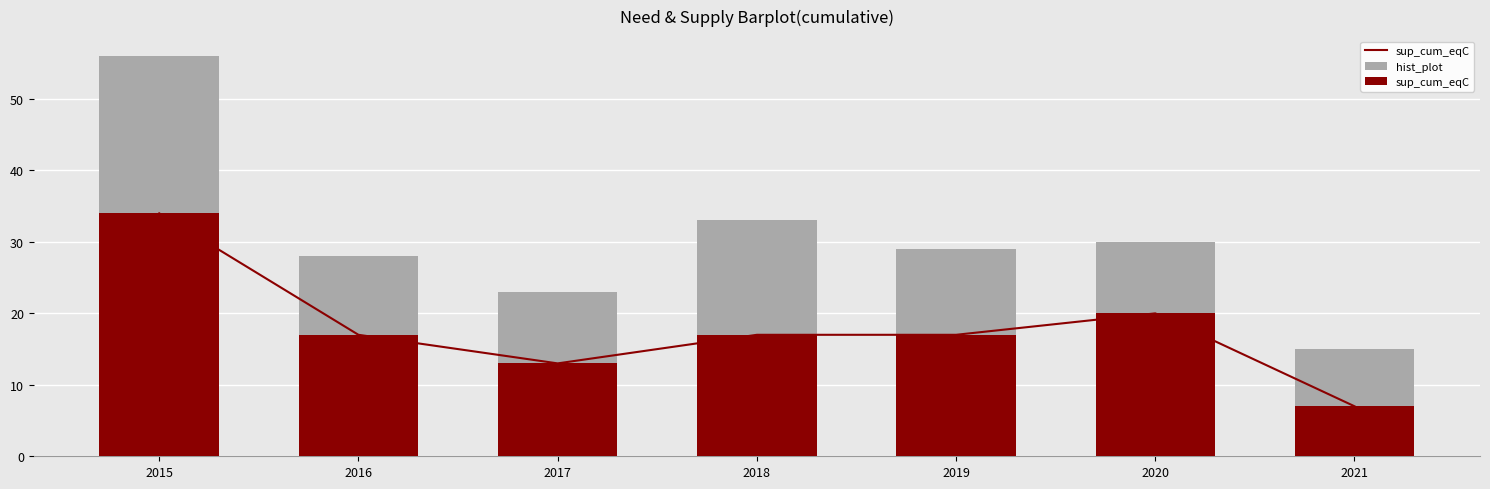

What is the sum of the hist_plot values at 2019 and 2020?

59